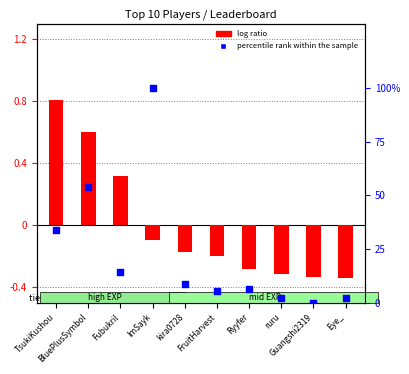

Is the value of log ratio at BluePlusSymbol greater than the value of percentile rank within the sample at ImSayk?

No